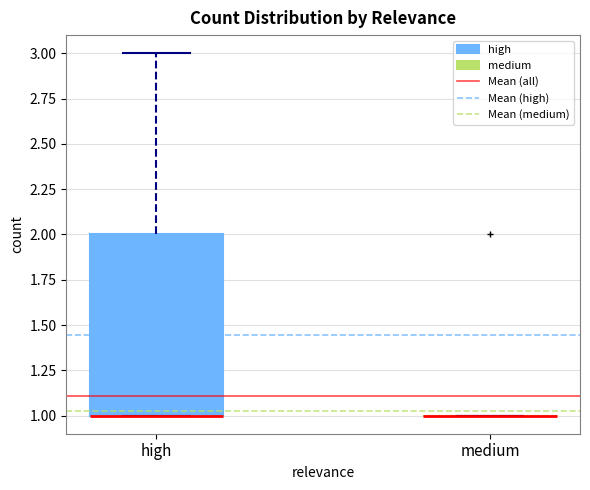

Which box is the tallest, from its lower edge to its upper edge?

high